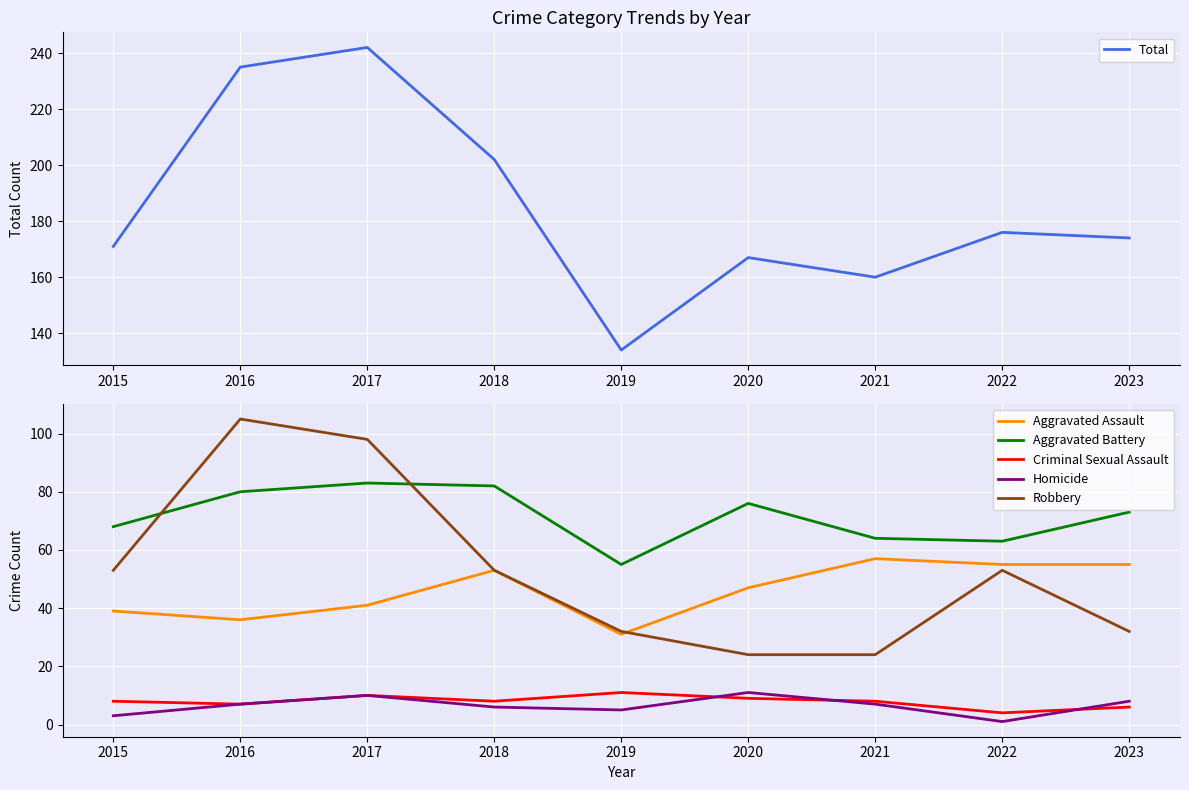

At which category is the sum across all series the highest?

2017